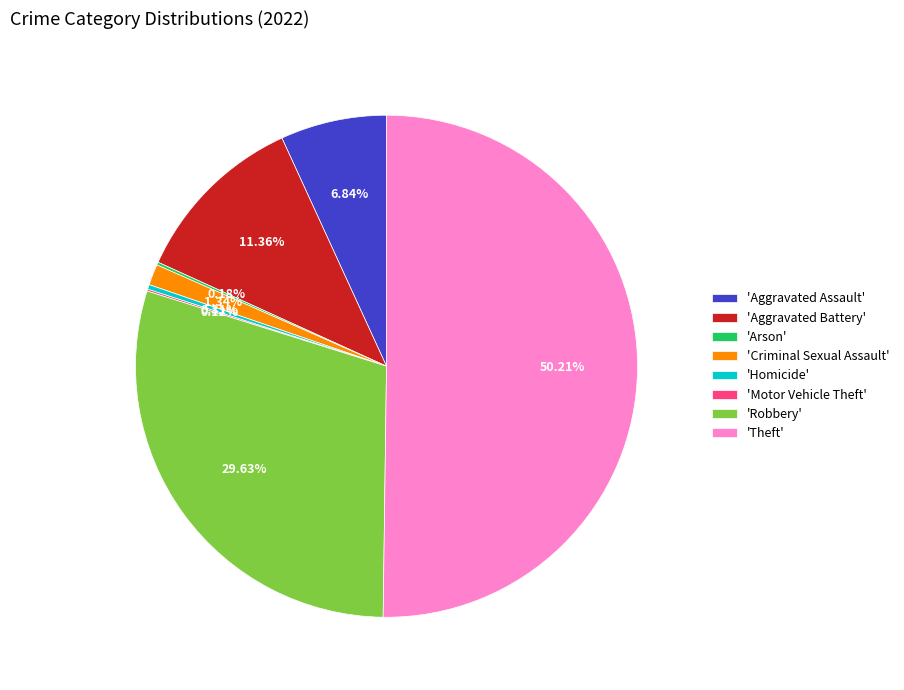

Does 'Robbery' account for over 50% of the chart?

No